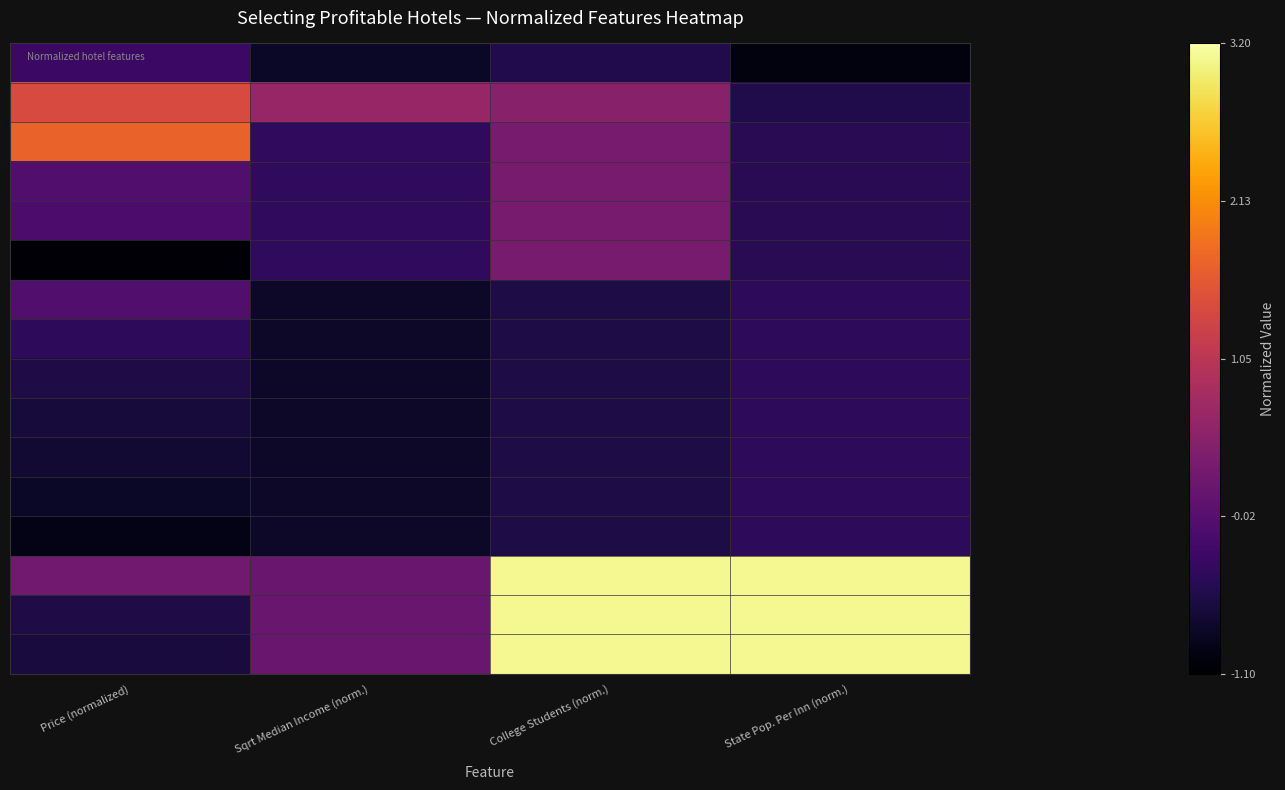

Reading right to left, extract all data points from this chart.

Hotel 1 (Eureka, CA): State Pop. Per Inn (norm.)=0.0	College Students (norm.)=0.1	Sqrt Median Income (norm.)=0.1	Price (normalized)=0.2
Hotel 6 (Long Beach, CA): State Pop. Per Inn (norm.)=0.1	College Students (norm.)=0.4	Sqrt Median Income (norm.)=0.4	Price (normalized)=0.6
Hotel 2 (Fresno, CA): State Pop. Per Inn (norm.)=0.1	College Students (norm.)=0.3	Sqrt Median Income (norm.)=0.2	Price (normalized)=0.7
Hotel 3 (Fresno, CA): State Pop. Per Inn (norm.)=0.1	College Students (norm.)=0.3	Sqrt Median Income (norm.)=0.2	Price (normalized)=0.2
Hotel 4 (Fresno, CA): State Pop. Per Inn (norm.)=0.1	College Students (norm.)=0.3	Sqrt Median Income (norm.)=0.2	Price (normalized)=0.2
Hotel 5 (Fresno, CA): State Pop. Per Inn (norm.)=0.1	College Students (norm.)=0.3	Sqrt Median Income (norm.)=0.2	Price (normalized)=0.0
Hotel 14 (S.L. Tahoe, CA): State Pop. Per Inn (norm.)=0.2	College Students (norm.)=0.1	Sqrt Median Income (norm.)=0.1	Price (normalized)=0.2
Hotel 12 (S.L. Tahoe, CA): State Pop. Per Inn (norm.)=0.2	College Students (norm.)=0.1	Sqrt Median Income (norm.)=0.1	Price (normalized)=0.2
Hotel 13 (S.L. Tahoe, CA): State Pop. Per Inn (norm.)=0.2	College Students (norm.)=0.1	Sqrt Median Income (norm.)=0.1	Price (normalized)=0.1
Hotel 10 (S.L. Tahoe, CA): State Pop. Per Inn (norm.)=0.2	College Students (norm.)=0.1	Sqrt Median Income (norm.)=0.1	Price (normalized)=0.1
Hotel 15 (S.L. Tahoe, CA): State Pop. Per Inn (norm.)=0.2	College Students (norm.)=0.1	Sqrt Median Income (norm.)=0.1	Price (normalized)=0.1
Hotel 11 (S.L. Tahoe, CA): State Pop. Per Inn (norm.)=0.2	College Students (norm.)=0.1	Sqrt Median Income (norm.)=0.1	Price (normalized)=0.1
Hotel 16 (S.L. Tahoe, CA): State Pop. Per Inn (norm.)=0.2	College Students (norm.)=0.1	Sqrt Median Income (norm.)=0.1	Price (normalized)=0.0
Hotel 9 (Los Angeles, CA): State Pop. Per Inn (norm.)=1.0	College Students (norm.)=1.0	Sqrt Median Income (norm.)=0.3	Price (normalized)=0.3
Hotel 7 (Los Angeles, CA): State Pop. Per Inn (norm.)=1.0	College Students (norm.)=1.0	Sqrt Median Income (norm.)=0.3	Price (normalized)=0.1
Hotel 8 (Los Angeles, CA): State Pop. Per Inn (norm.)=1.0	College Students (norm.)=1.0	Sqrt Median Income (norm.)=0.3	Price (normalized)=0.1